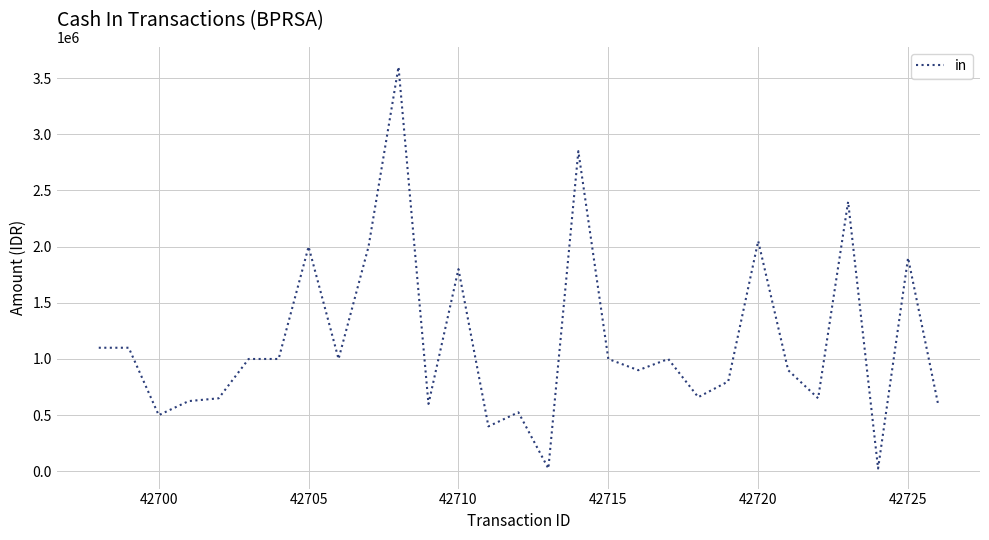

What is the maximum value shown in the chart?

3600000